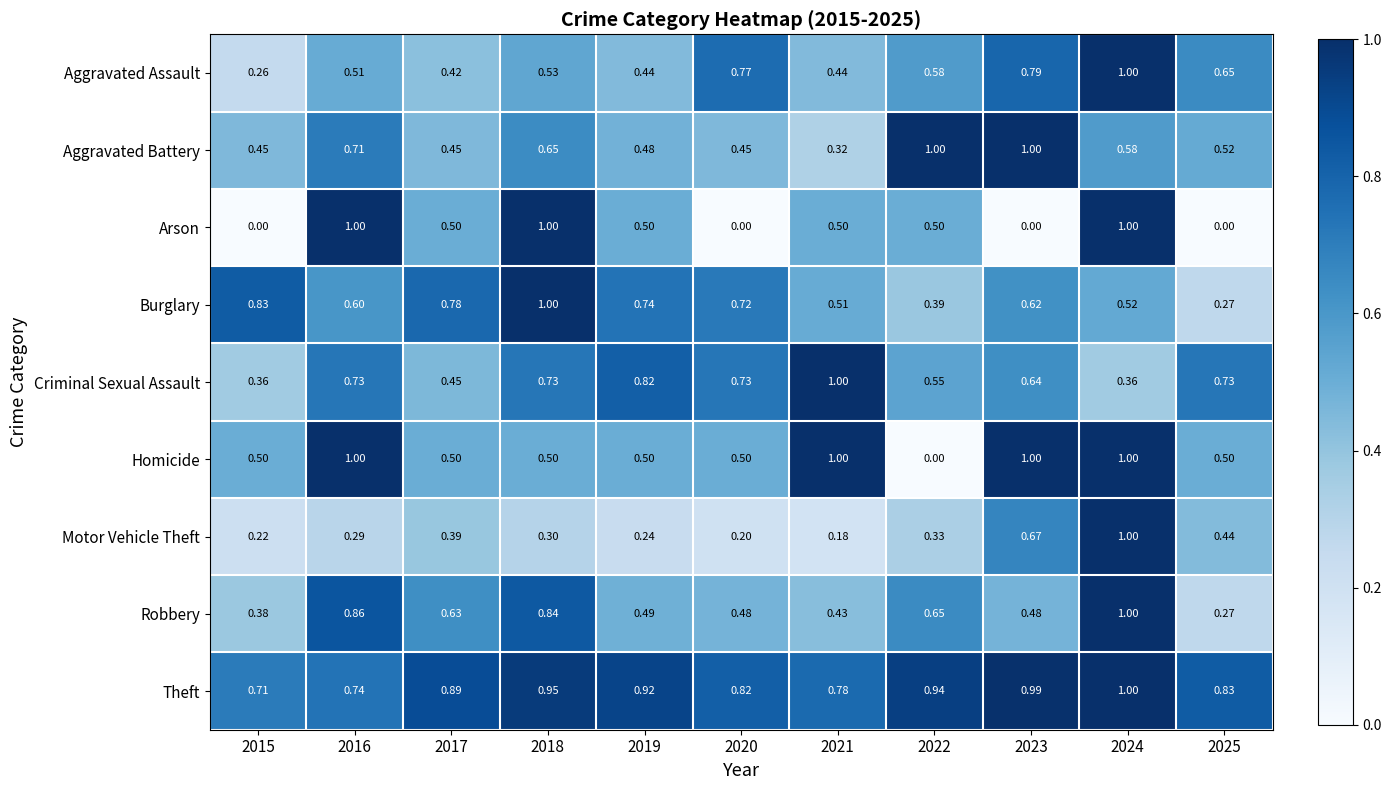

Which series changed the most between 2016 and 2021?

Arson